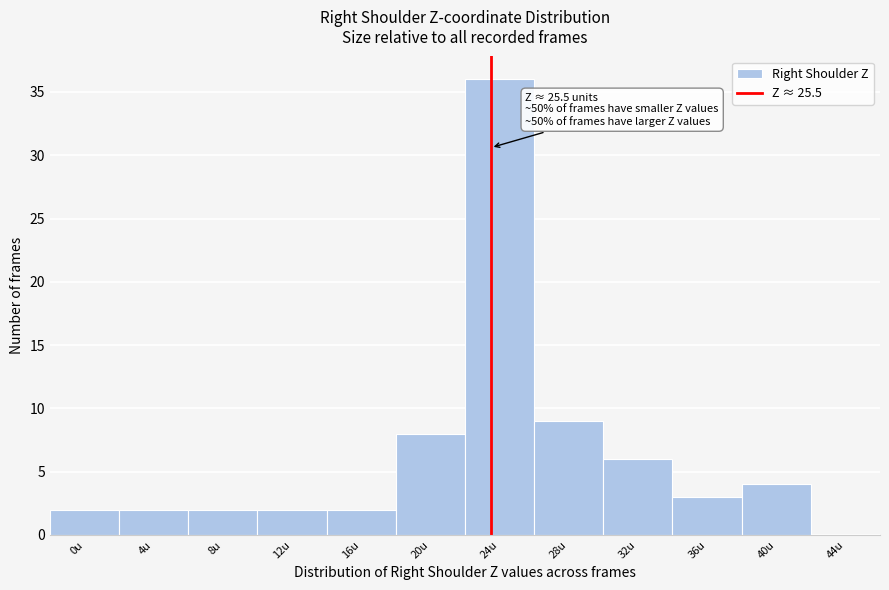

Reading left to right, transcribe all the data shown in this chart.

0u=2	4u=2	8u=2	12u=2	16u=2	20u=8	24u=36	28u=9	32u=6	36u=3	40u=4	44u=0